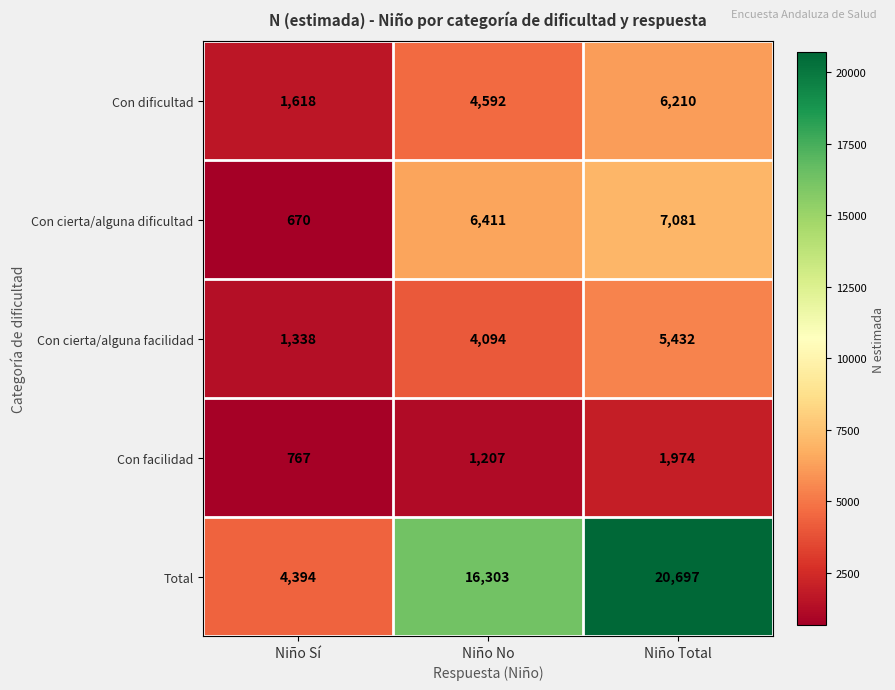

What is the approximate value of Con facilidad at Niño Sí, to the nearest 50?

750